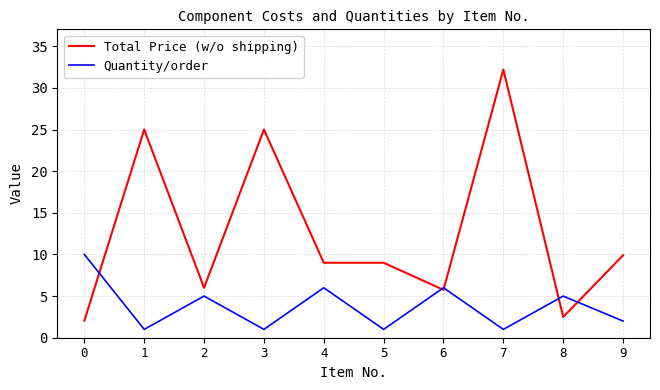

At which category does Total Price (w/o shipping) reach its first local peak?

1